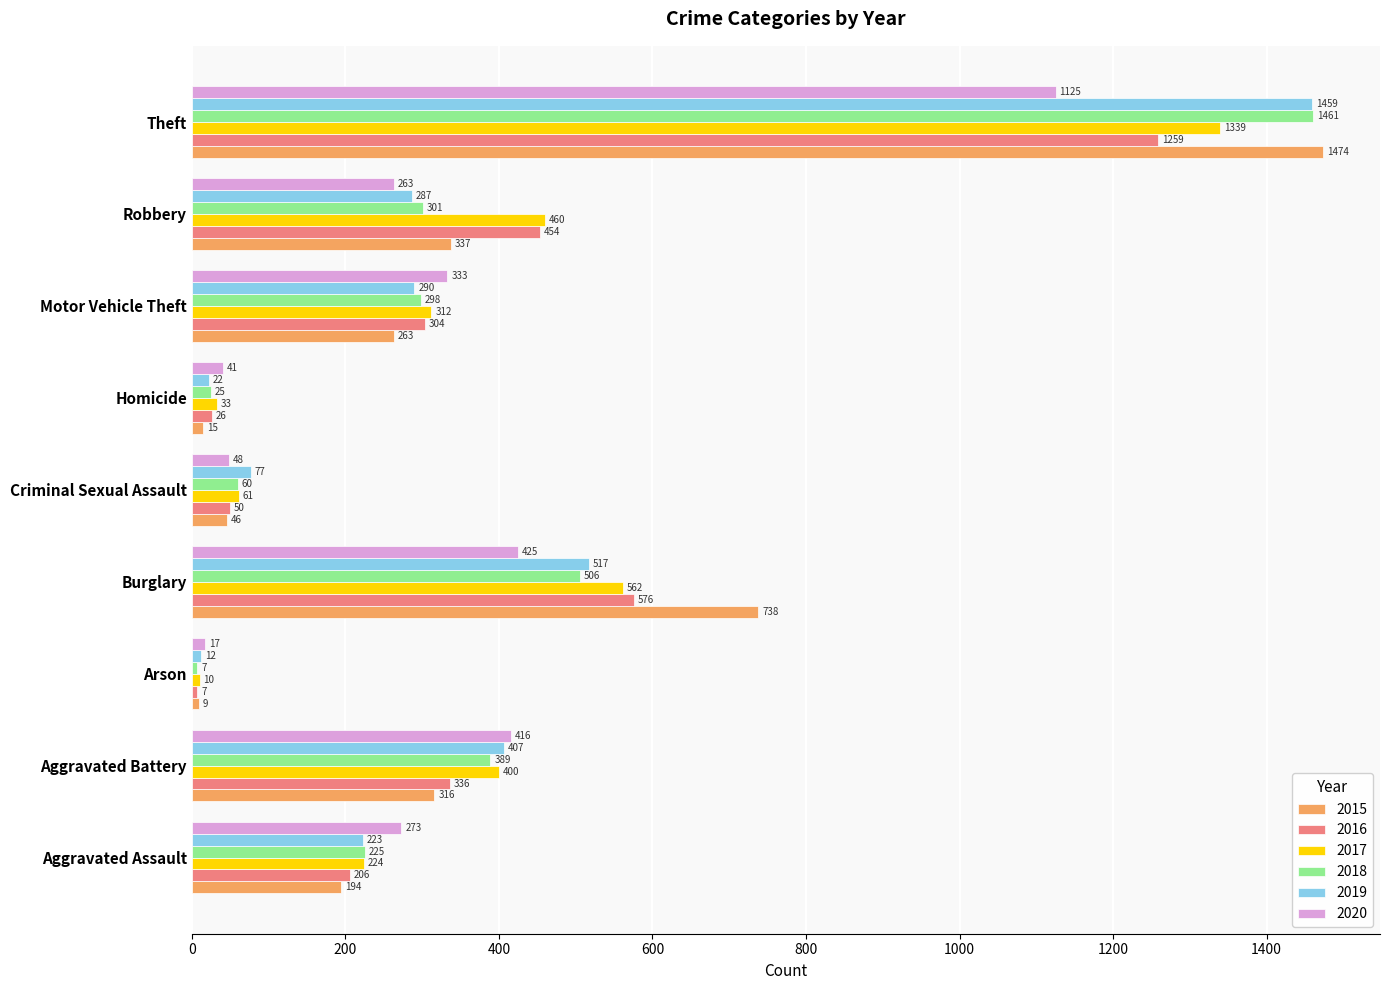

The value of 2016 at Aggravated Battery is 145. True or false?

False